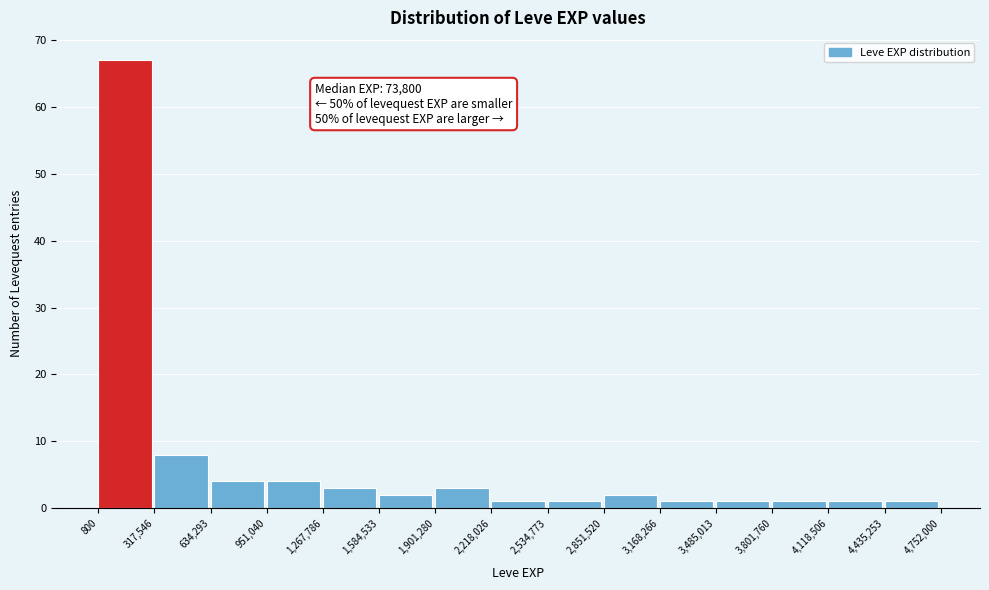

Which range on the x-axis has the tallest bar?

800 to 317,546